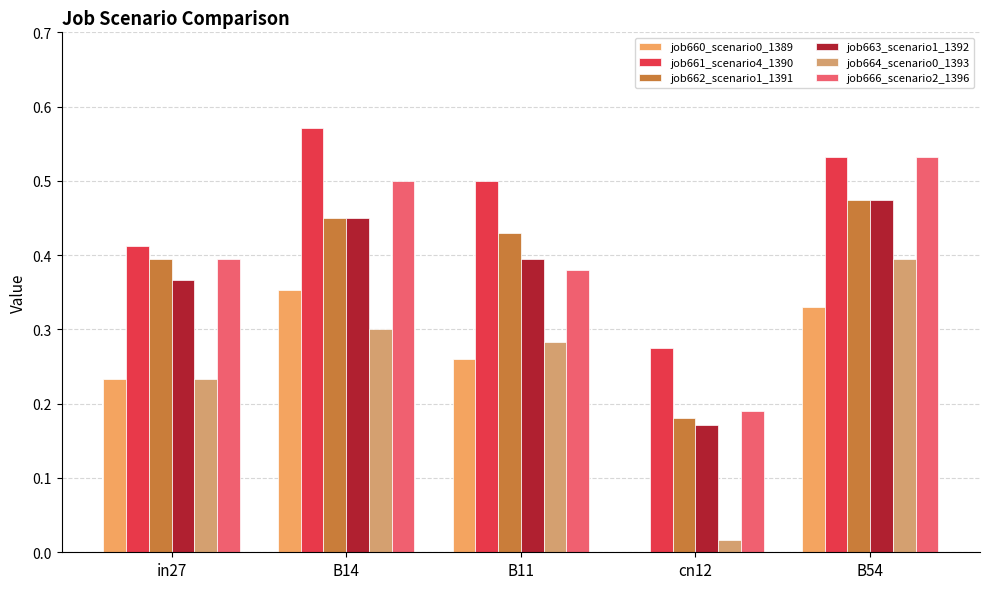

The job661_scenario4_1390 series shows 0.8 at B14. True or false?

False